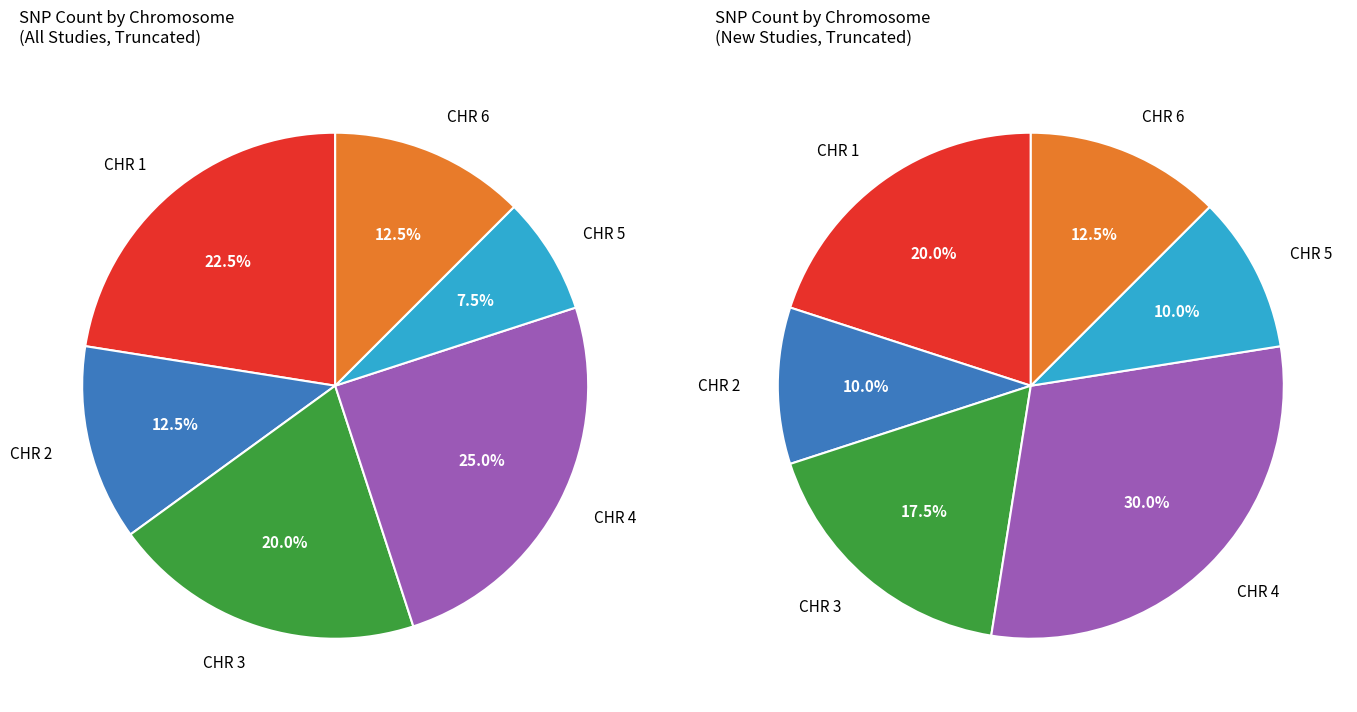

Which category has the smallest portion of the pie?

CHR 5